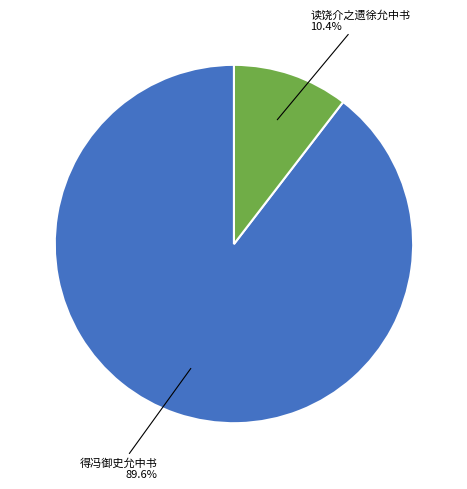

Count the number of slices in the pie.

2